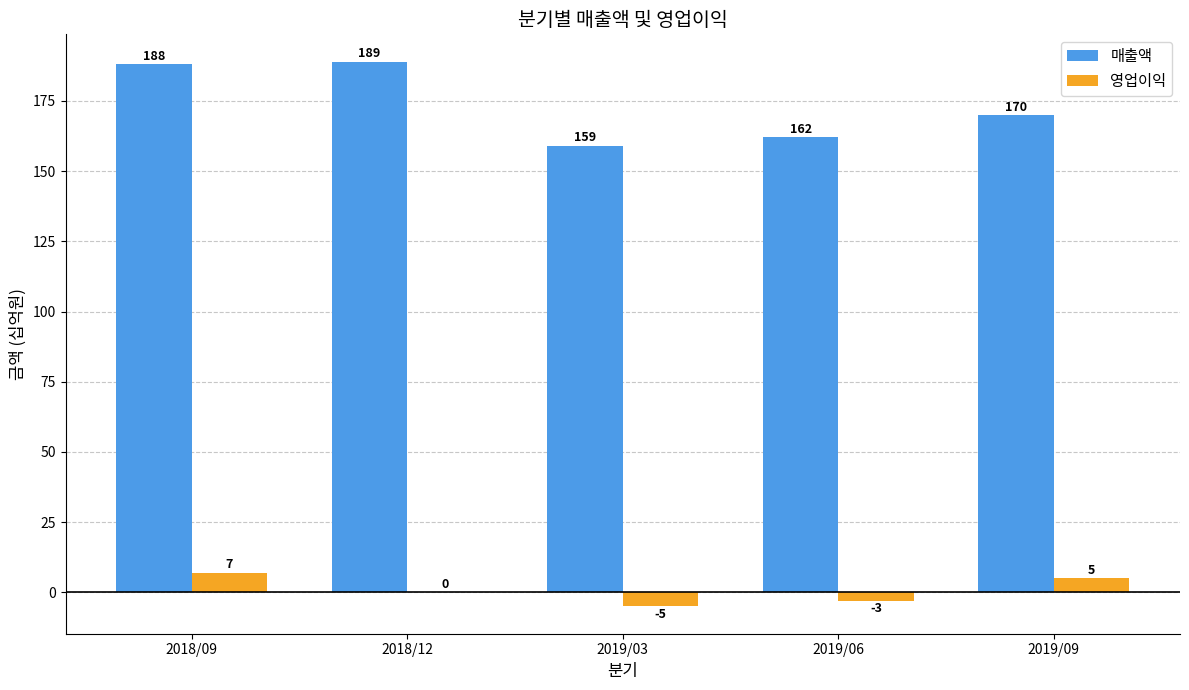

The value of 매출액 at 2018/09 is 188. True or false?

True